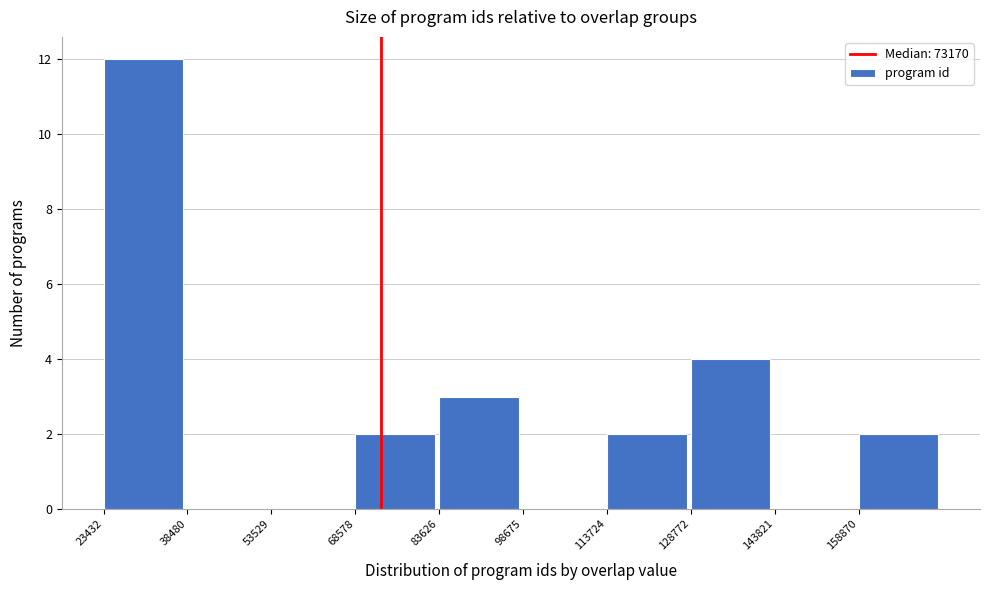

Reading left to right, list every bar in this chart as the range it spans on the x-axis followed by its height. Neither the bar edges nor the heights are printed on the chart, so give them approximately, as read against the axes.

24000 to 38000: 12
38000 to 54000: 0
54000 to 68000: 0
68000 to 84000: 2
84000 to 98000: 3
98000 to 114000: 0
114000 to 128000: 2
128000 to 144000: 4
144000 to 158000: 0
158000 to 174000: 2